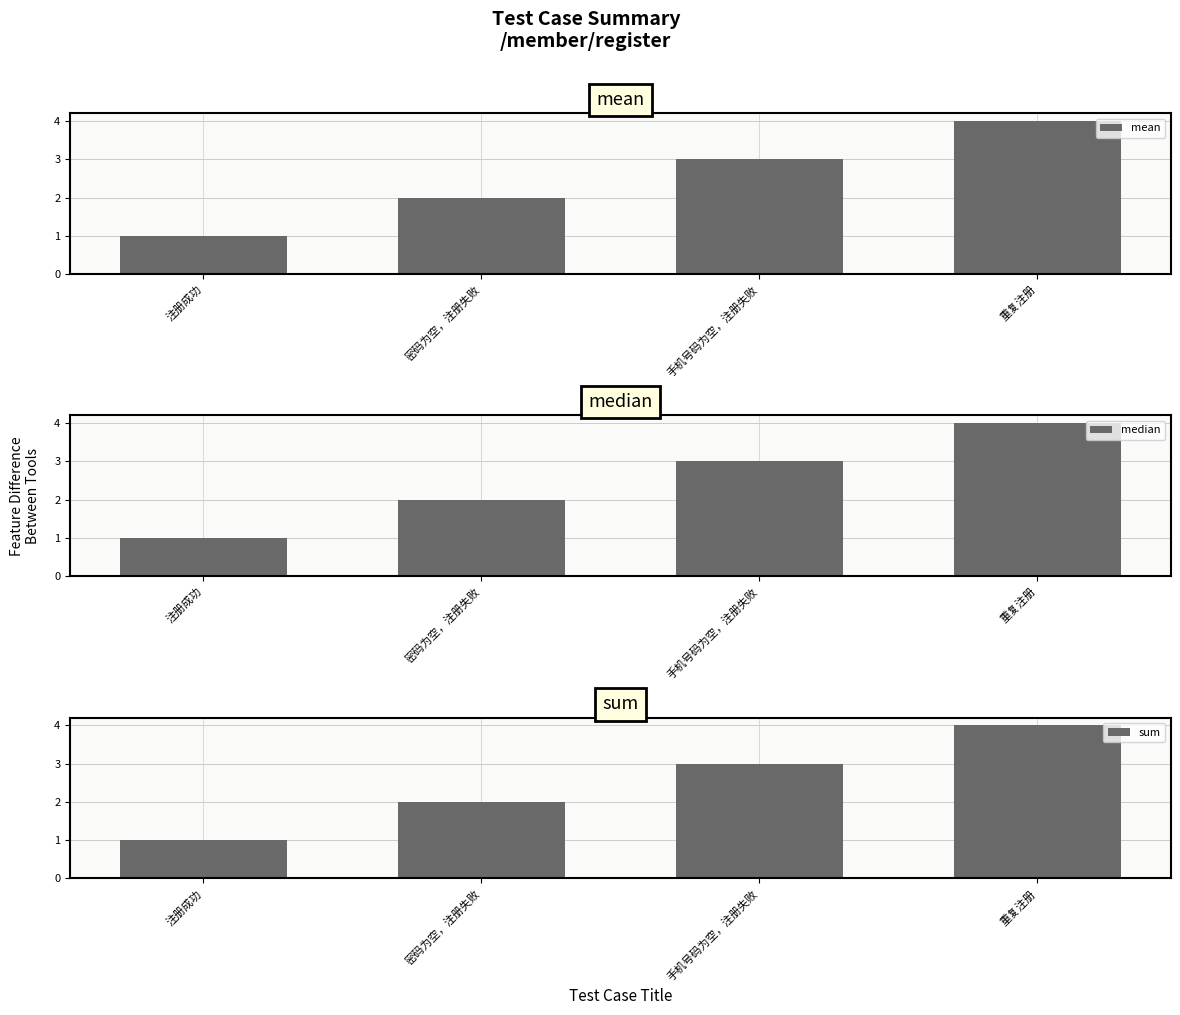

What is the difference between the maximum and minimum values in the mean series?

3